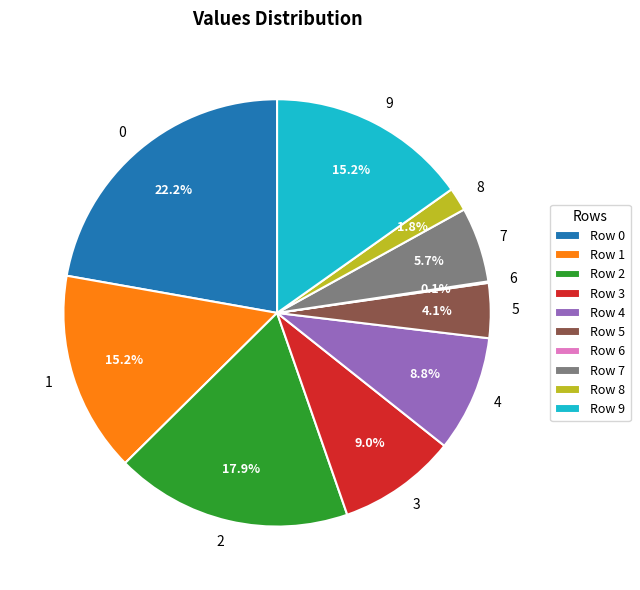

Combined, do Row 8 and Row 7 account for over 50%?

No